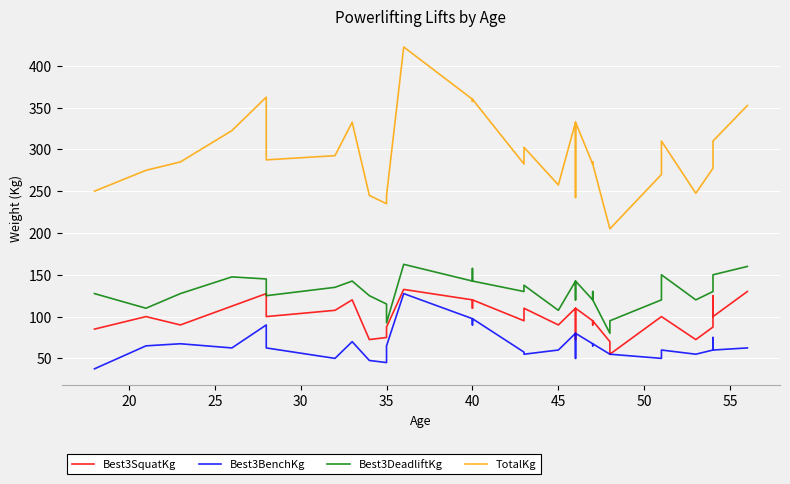

What are all the series names shown in the legend?

Best3SquatKg, Best3BenchKg, Best3DeadliftKg, TotalKg